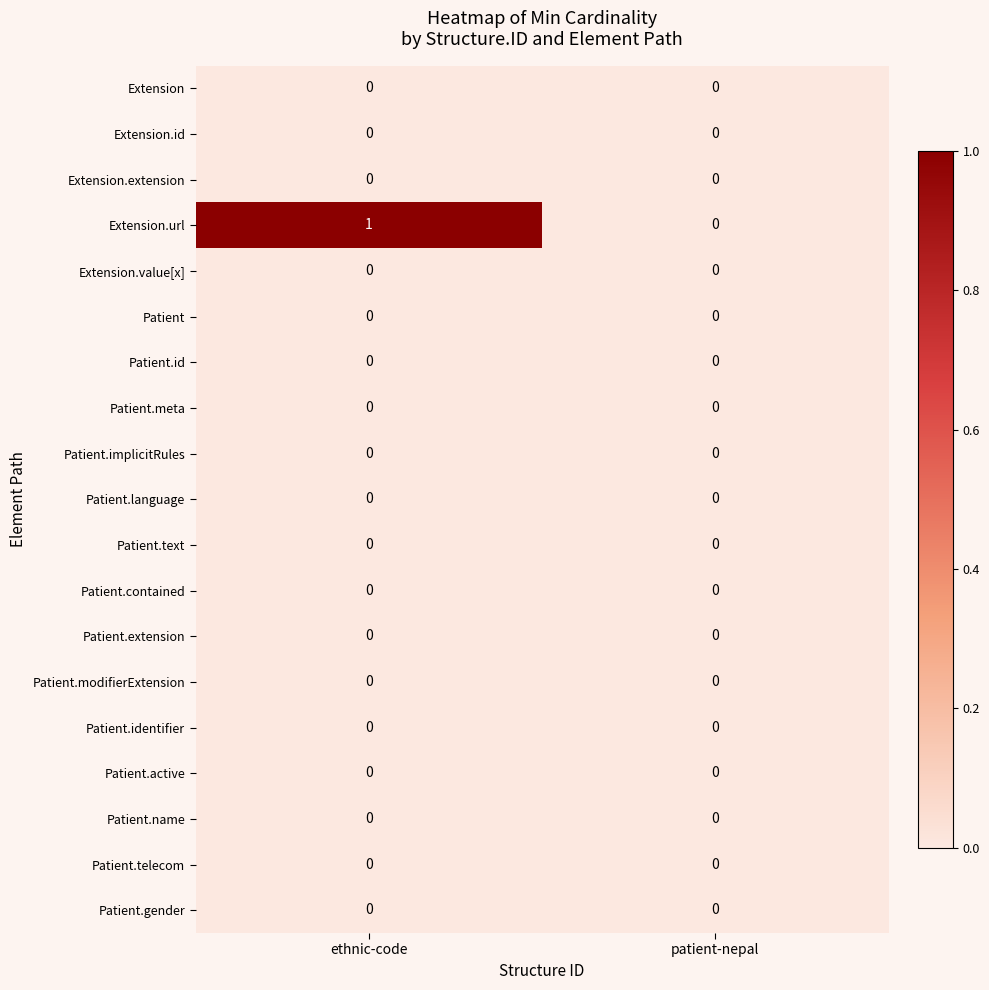

Between ethnic-code and patient-nepal, which series saw the biggest shift?

Extension.url